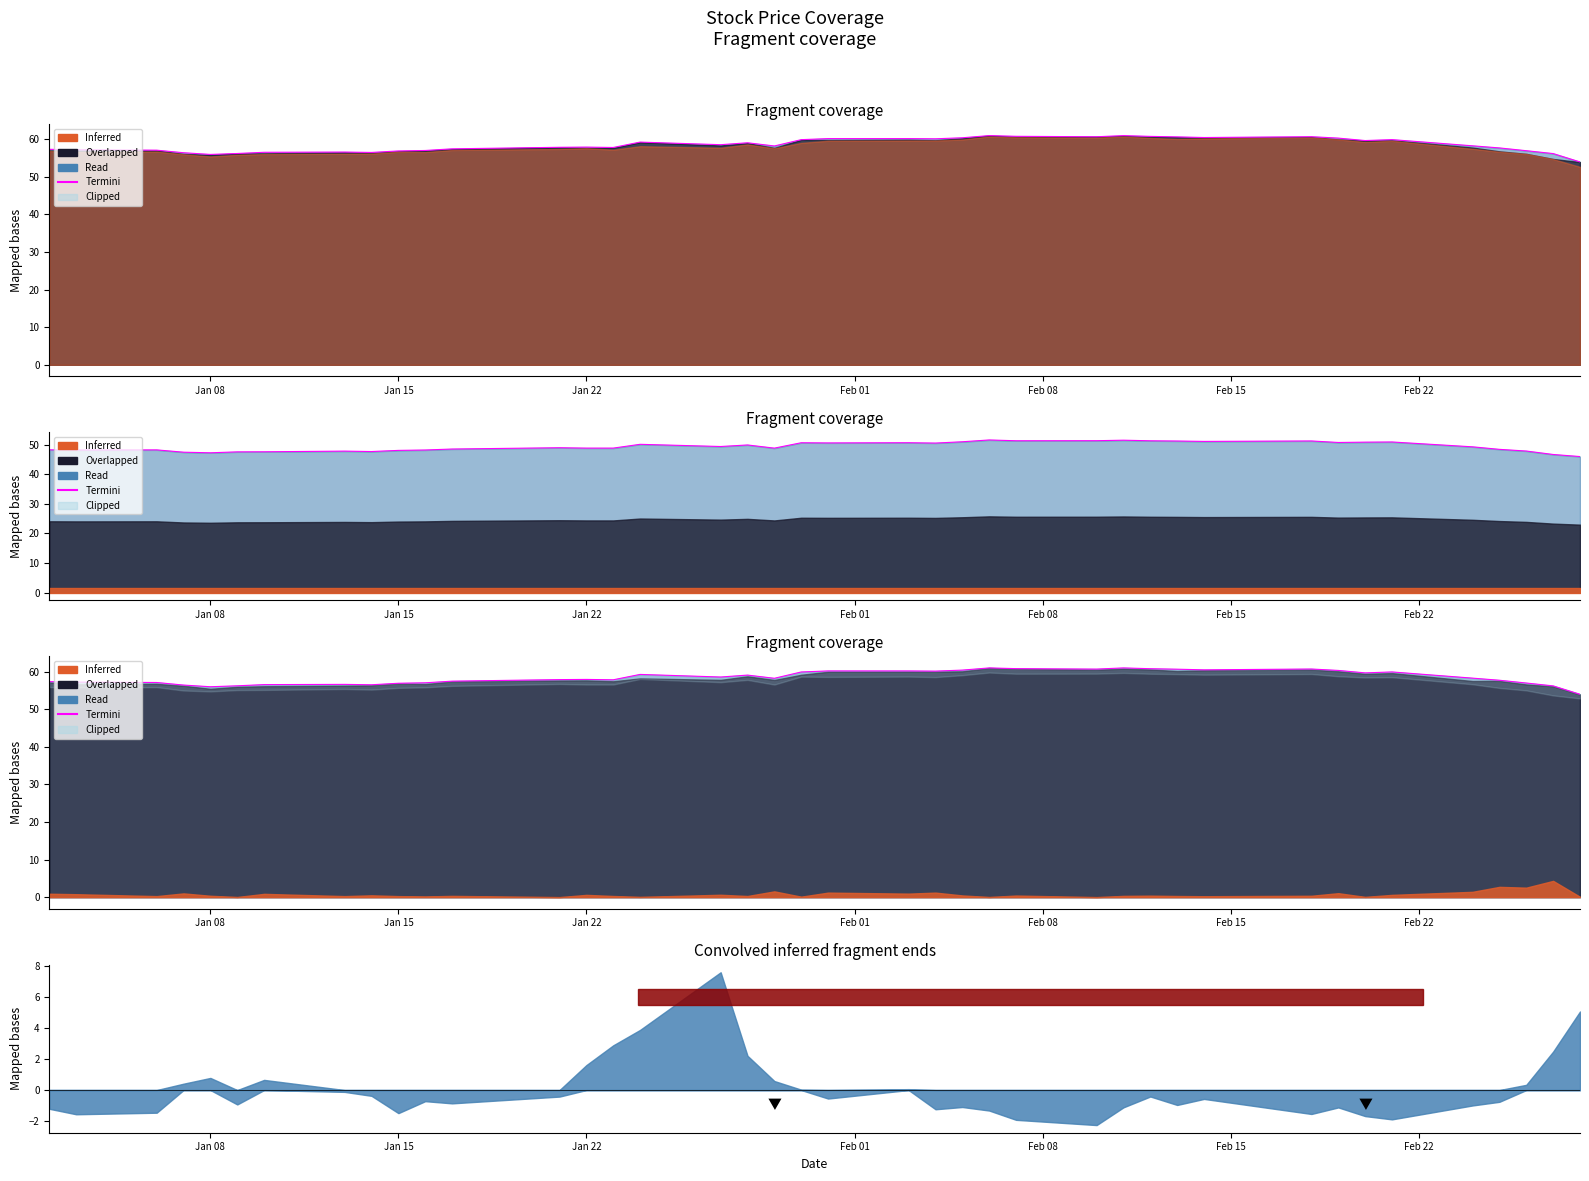

Count the number of data series in this chart.

1